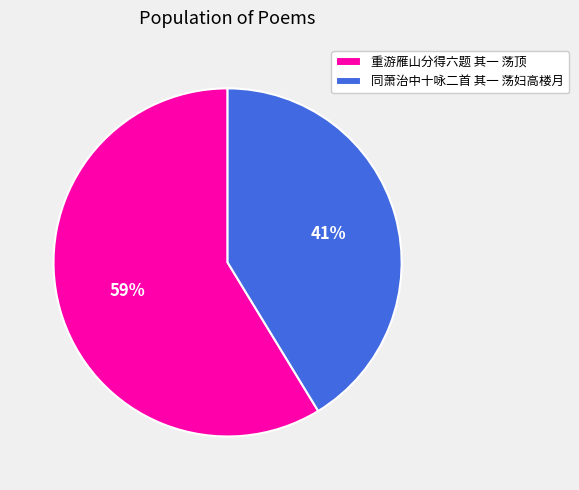

Rank the categories by value from highest to lowest.

重游雁山分得六题 其一 荡顶, 同萧治中十咏二首 其一 荡妇高楼月